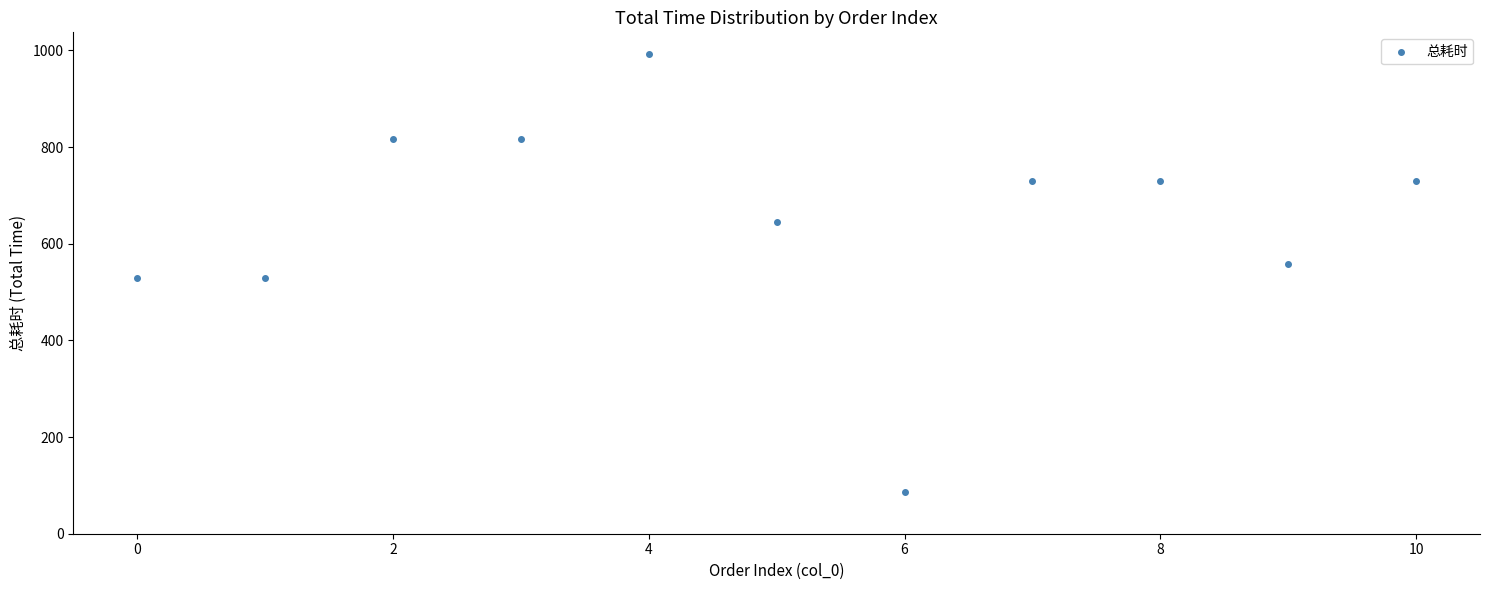

What is the range of Y values (max minus min)?

905